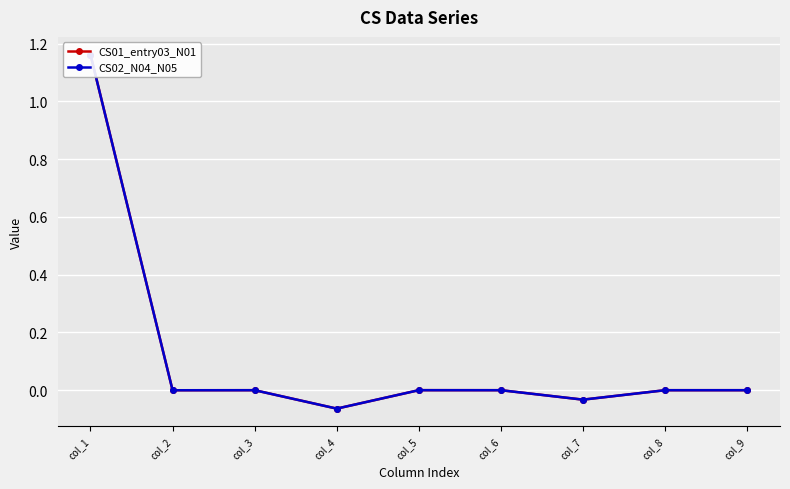

How many categories are shown in the chart?

9